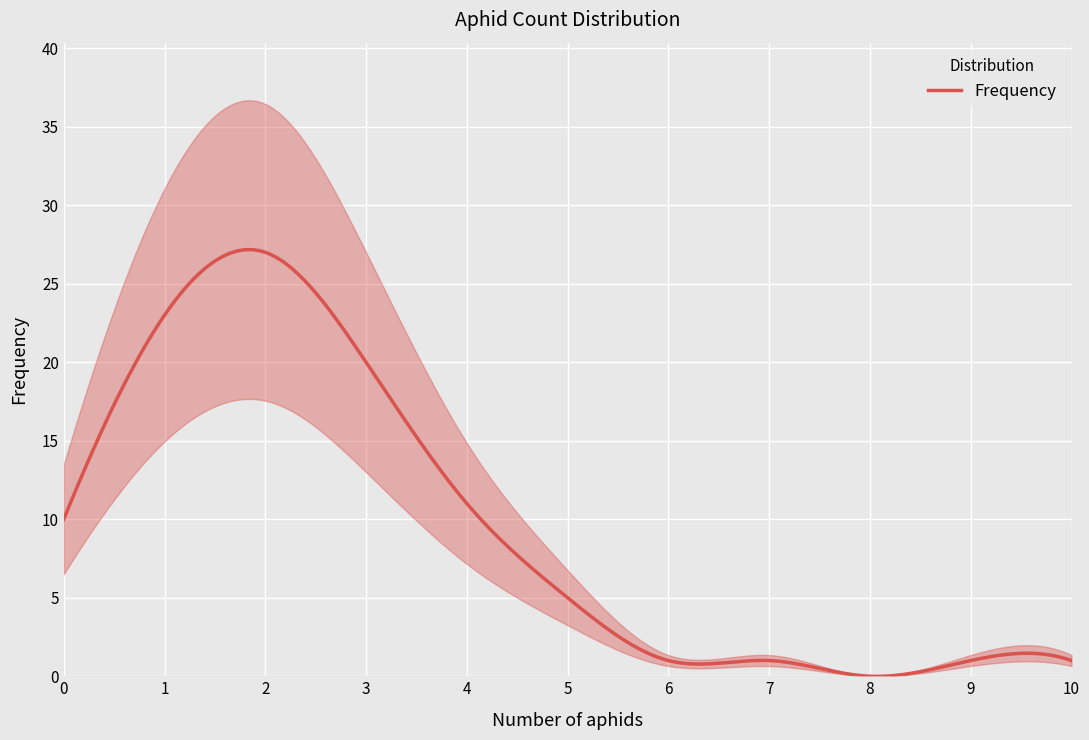

List the labels in order of value, largest first.

2, 1, 3, 4, 0, 5, 6, 7, 9, 10, 8